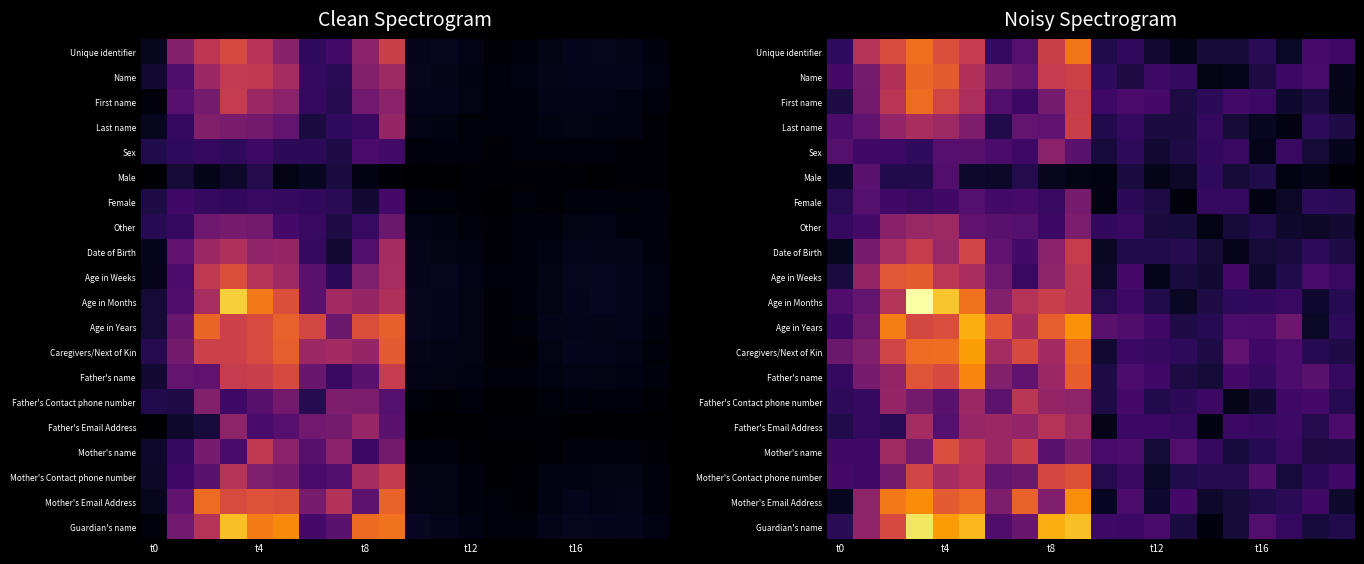

The Male series shows 0.1 at t0. True or false?

False